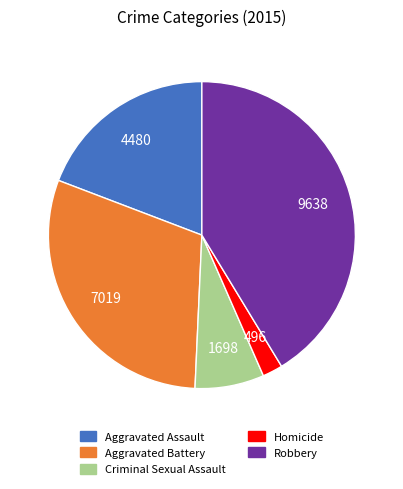

Is Homicide the majority of the pie?

No